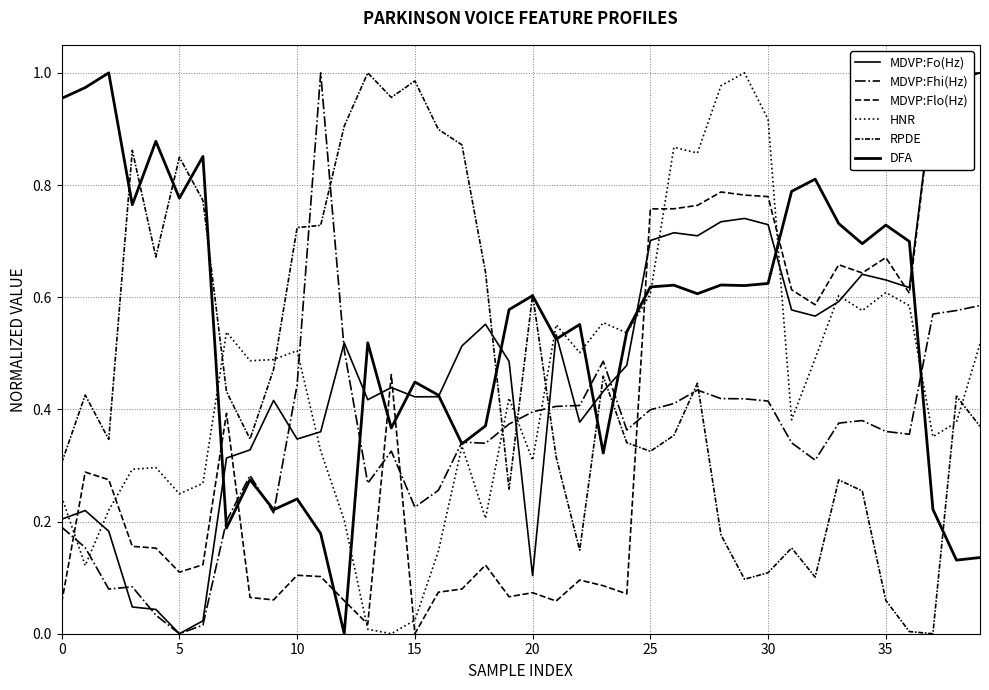

After their last crossing, which series has the higher values: DFA or RPDE?

RPDE